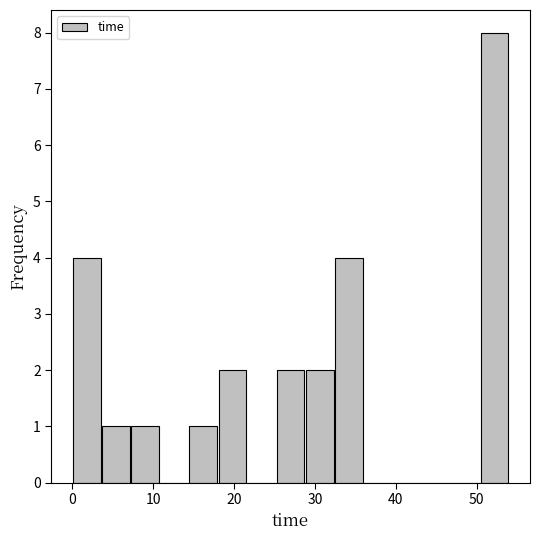

Read against the x-axis, roughly where is the centre of the tallest bar?

52